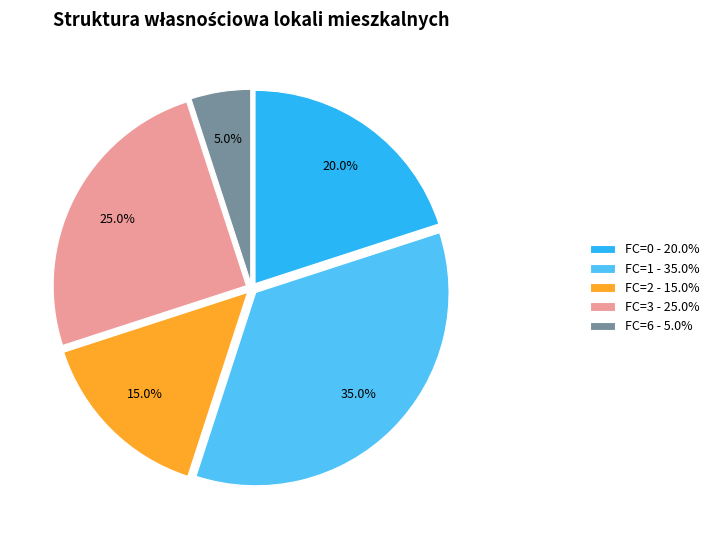

Which has a higher value, FC=6 - 5.0% or FC=3 - 25.0%?

FC=3 - 25.0%